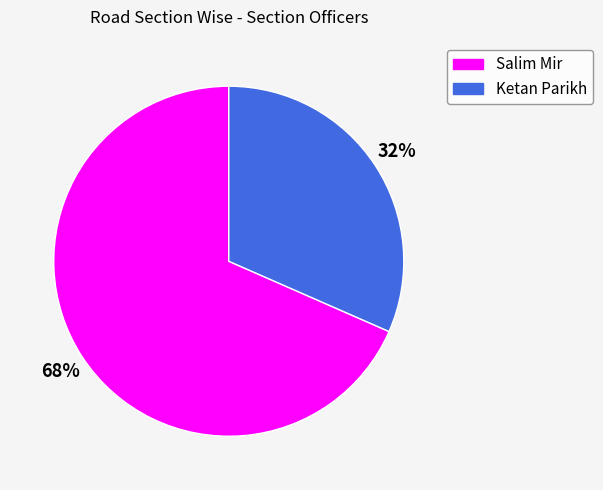

True or false: Salim Mir accounts for 78% of the total.

False